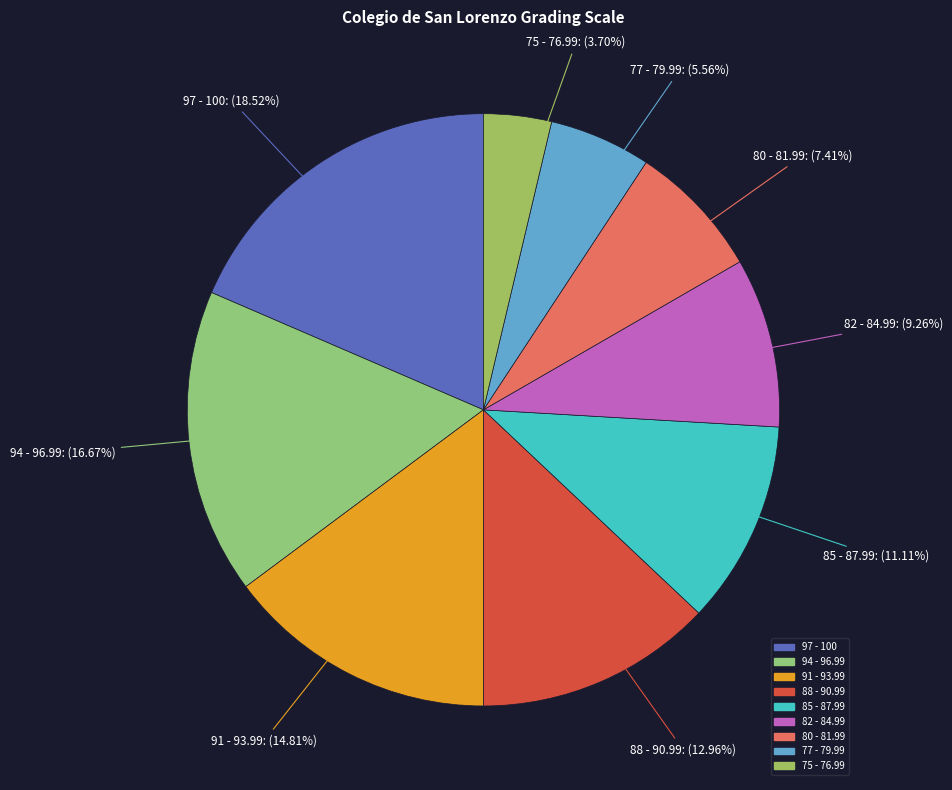

Is there any slice that represents more than half of the pie?

No